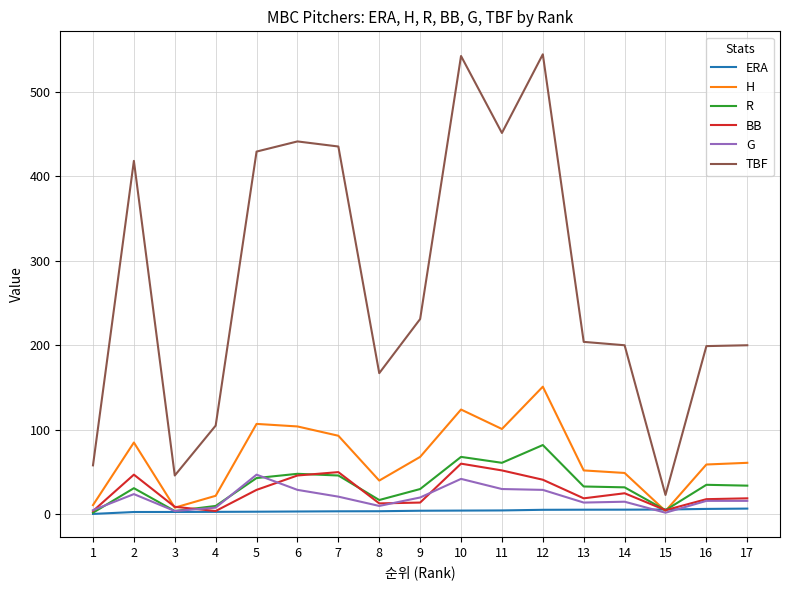

Which series has the largest total across all categories?

TBF